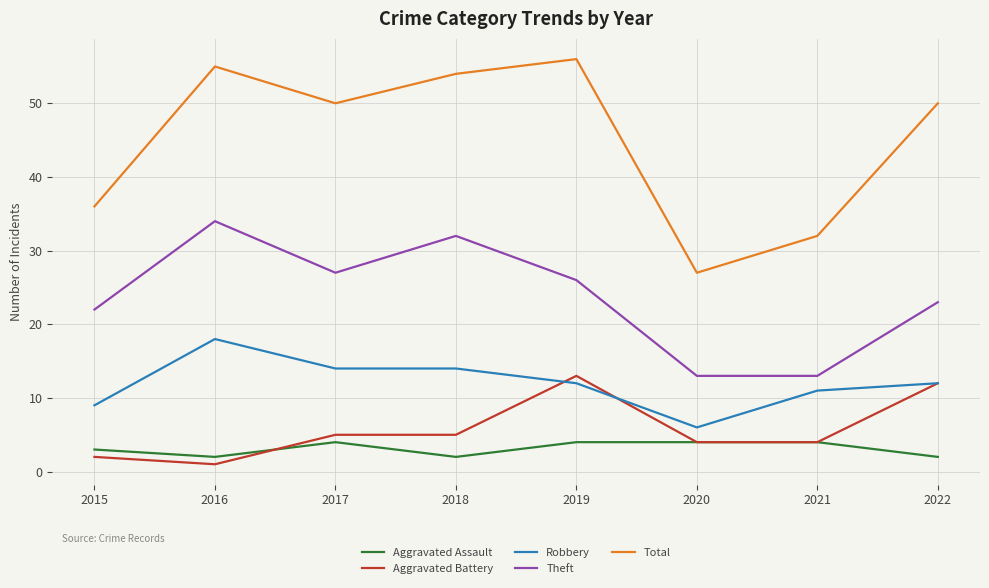

The Aggravated Battery series shows 1 at 2016. True or false?

True